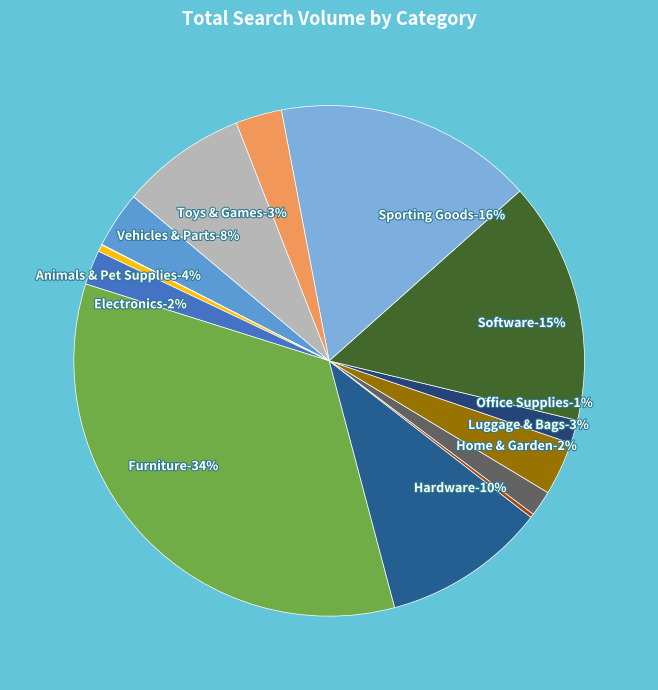

Which slice is the smallest?

Arts & Entertainment